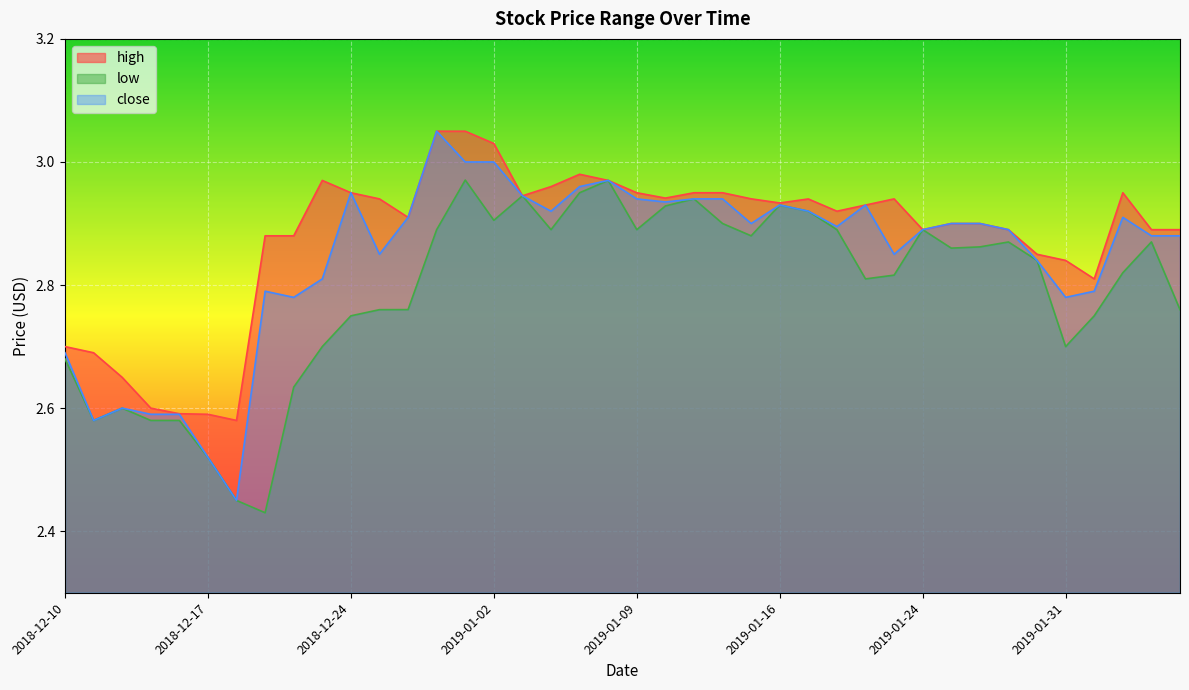

Is it true that close equals 2.6 at 2018-12-12?

True